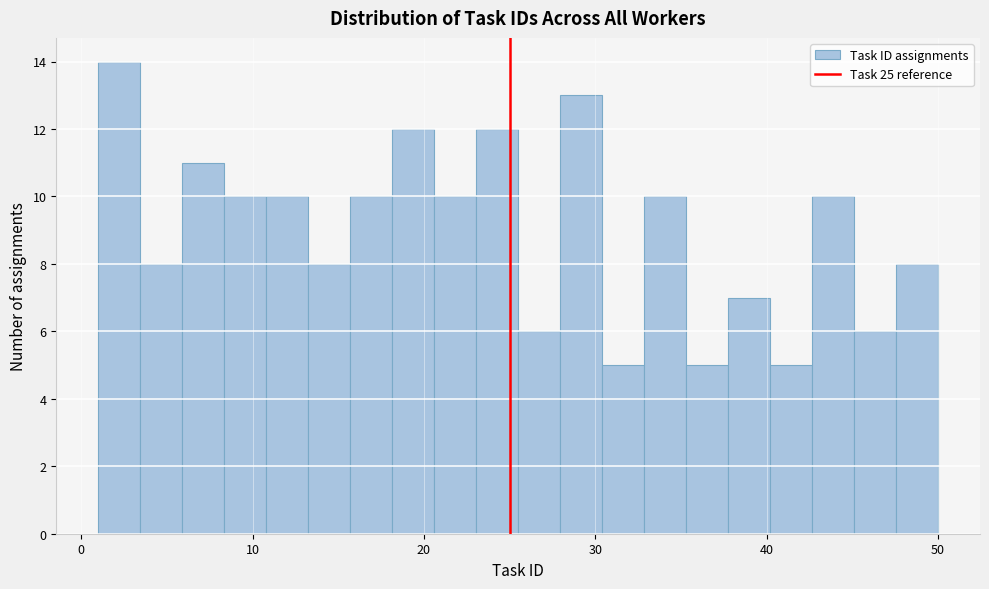

Read against the x-axis, roughly where is the centre of the tallest bar?

2